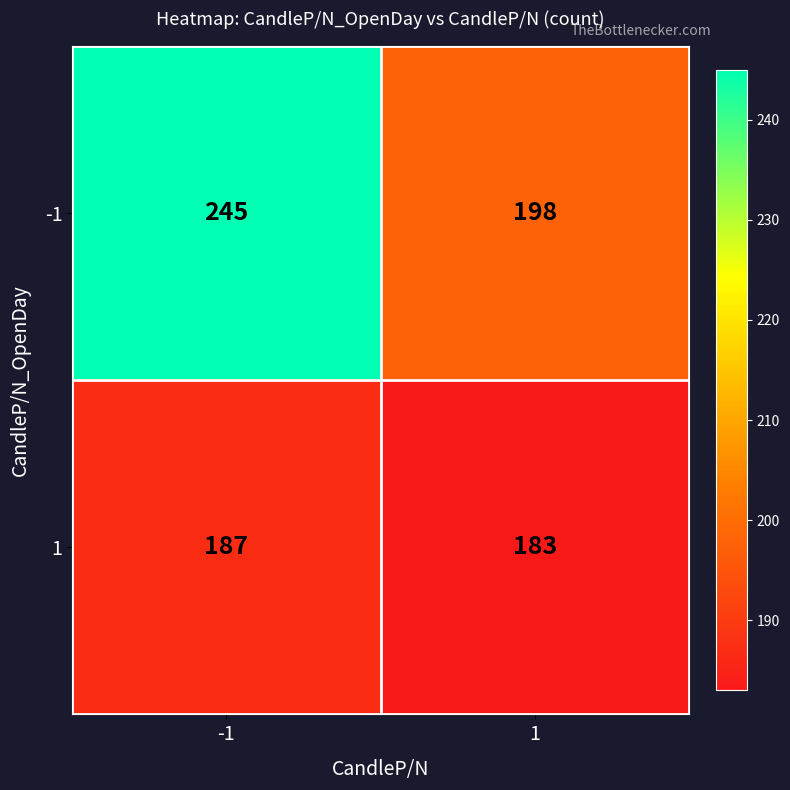

At 1, list the series in order from smallest to largest.

1, -1